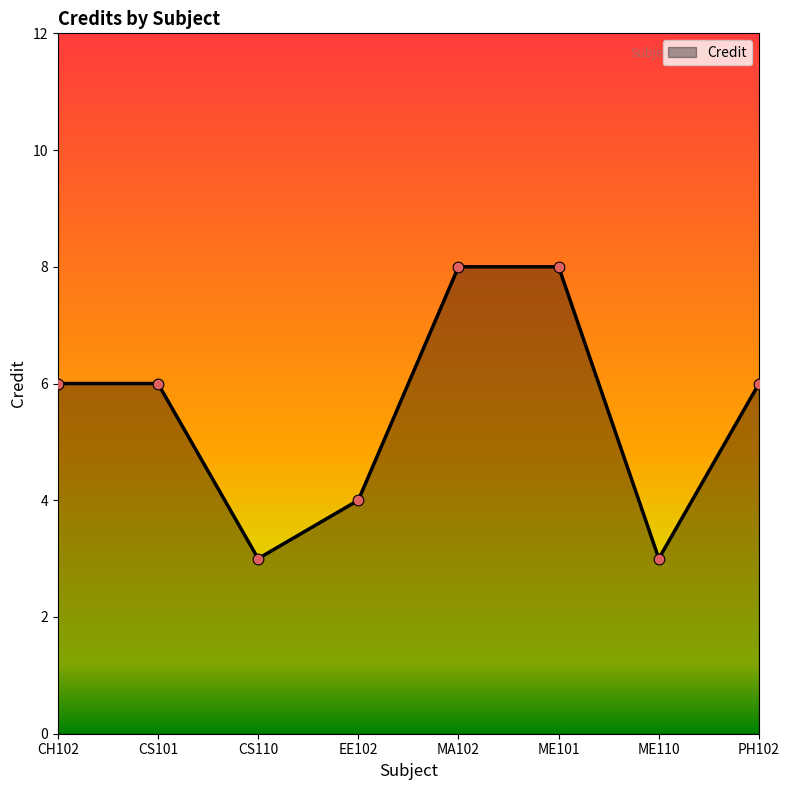

What is the change in value from CS110 to PH102?

+3